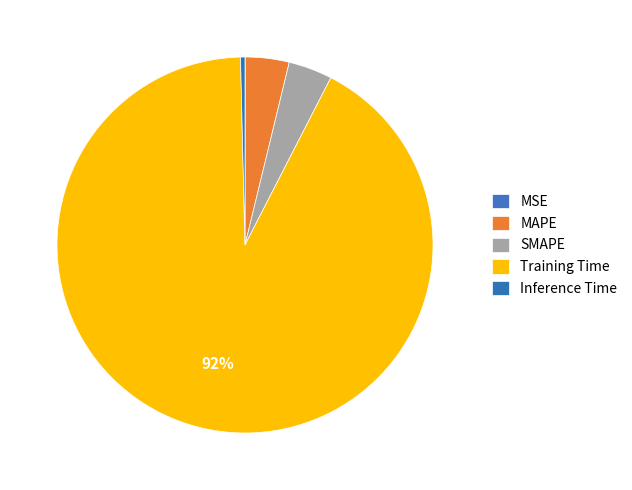

Is the sum of SMAPE and Training Time greater than half?

Yes